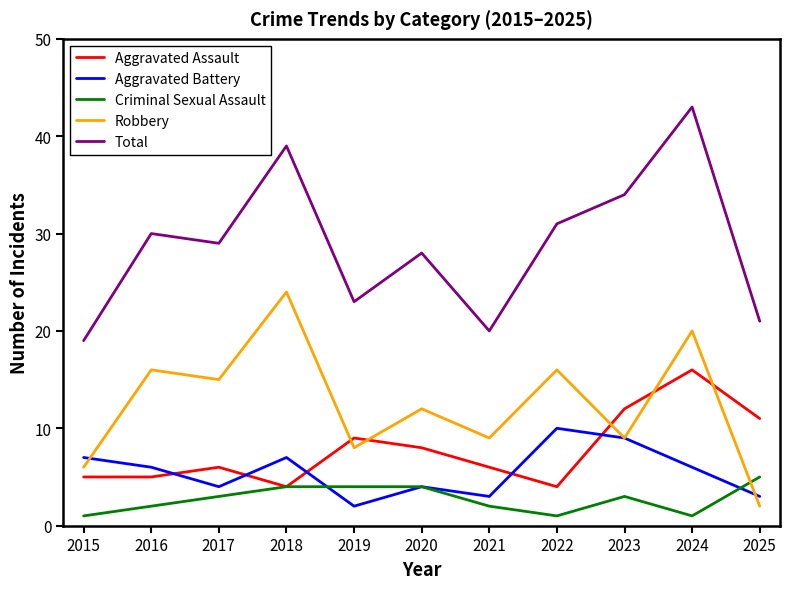

Reading right to left, transcribe all the data shown in this chart.

Aggravated Assault: 11	16	12	4	6	8	9	4	6	5	5
Aggravated Battery: 3	6	9	10	3	4	2	7	4	6	7
Criminal Sexual Assault: 5	1	3	1	2	4	4	4	3	2	1
Robbery: 2	20	9	16	9	12	8	24	15	16	6
Total: 21	43	34	31	20	28	23	39	29	30	19